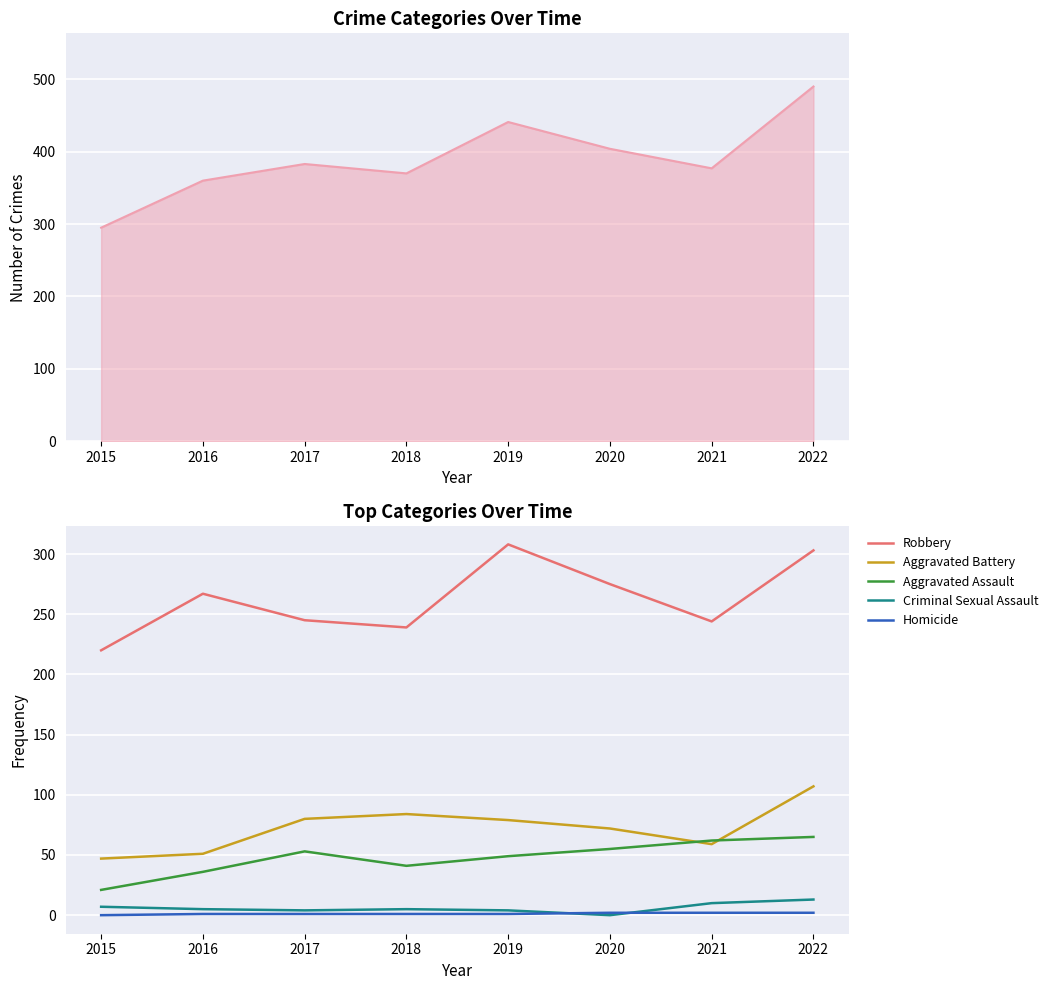

What is the difference between the Aggravated Assault values at 2016 and 2018?

5